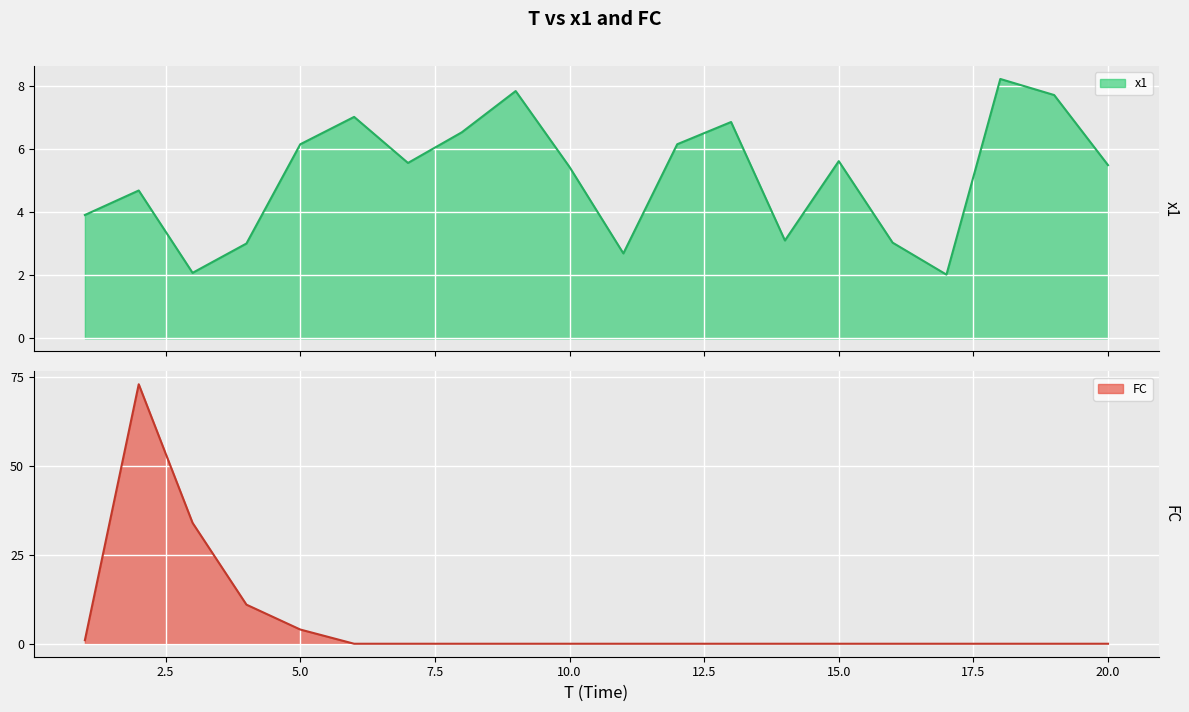

True or false: x1 has a value of 3.7 at 15.

False